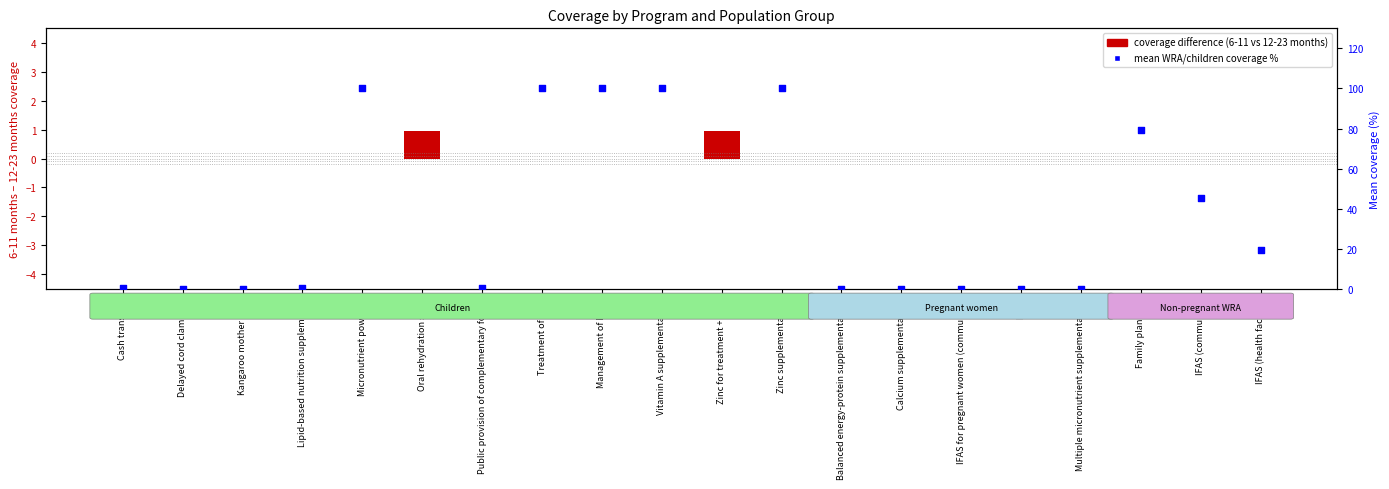

Which series has the largest total across all categories?

WRA/Children mean coverage (%)